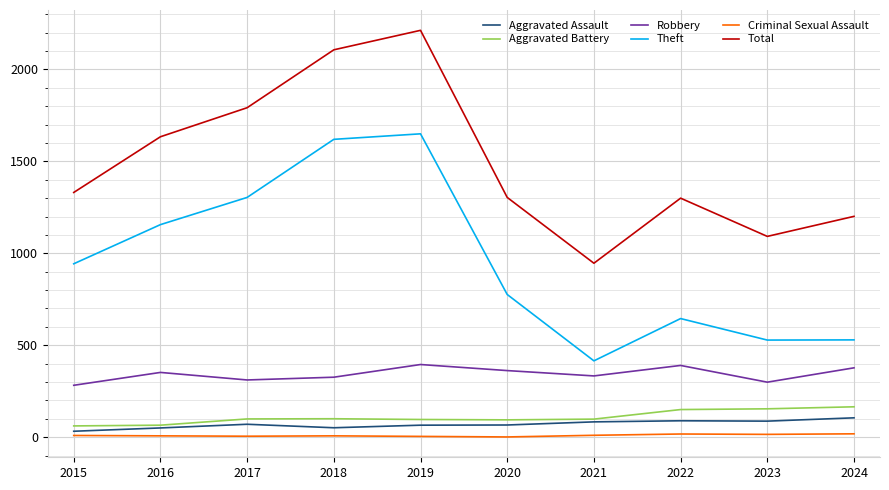

True or false: Aggravated Battery and Theft intersect in this chart.

False